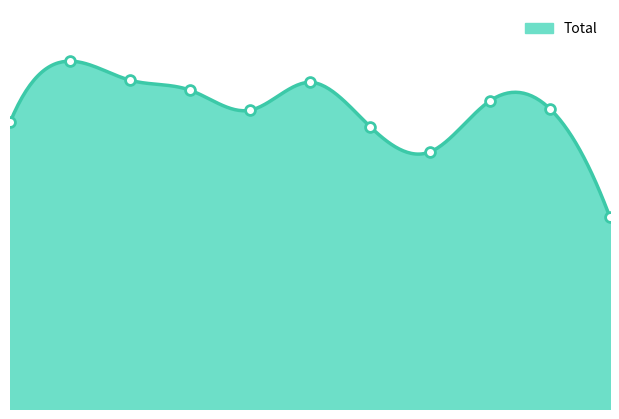

What is the change in value from 8 to 10?

-699